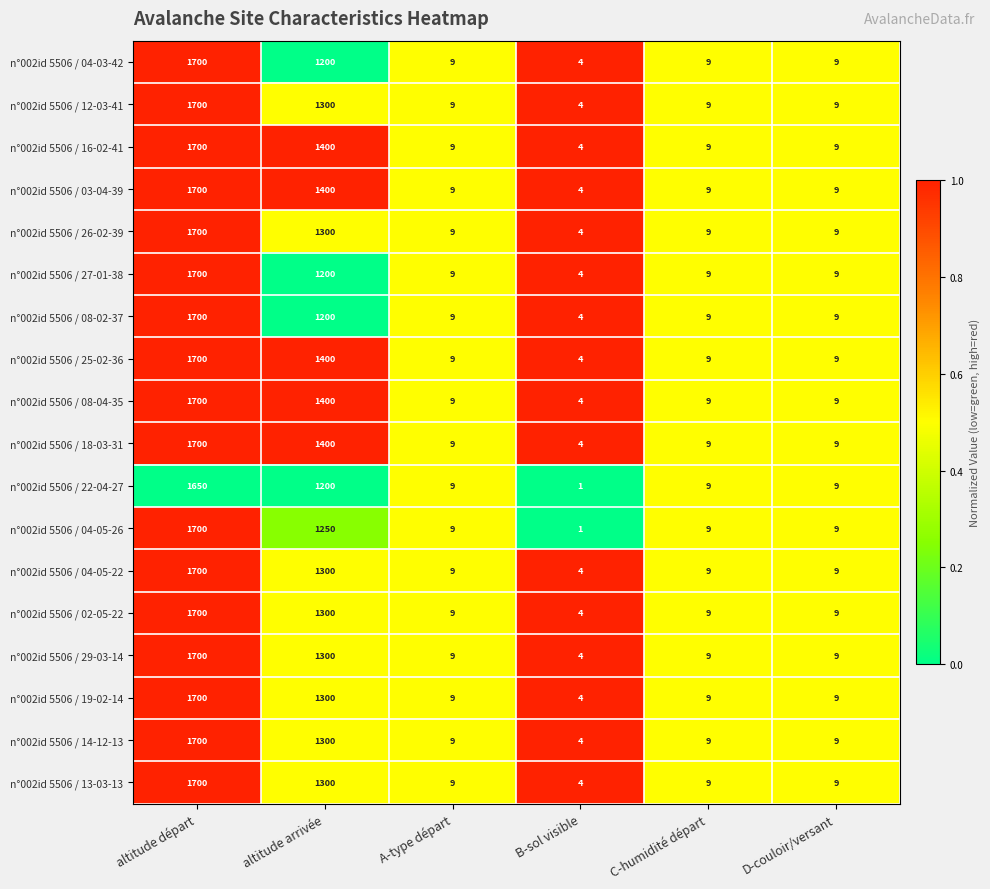

Which series has the largest range (max minus min)?

n°002id 5506 / 04-05-26